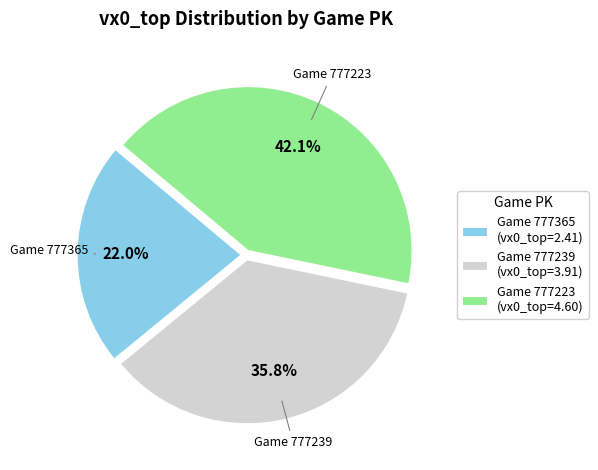

Which has a higher value, Game 777223 (vx0_top=4.60) or Game 777365 (vx0_top=2.41)?

Game 777223 (vx0_top=4.60)